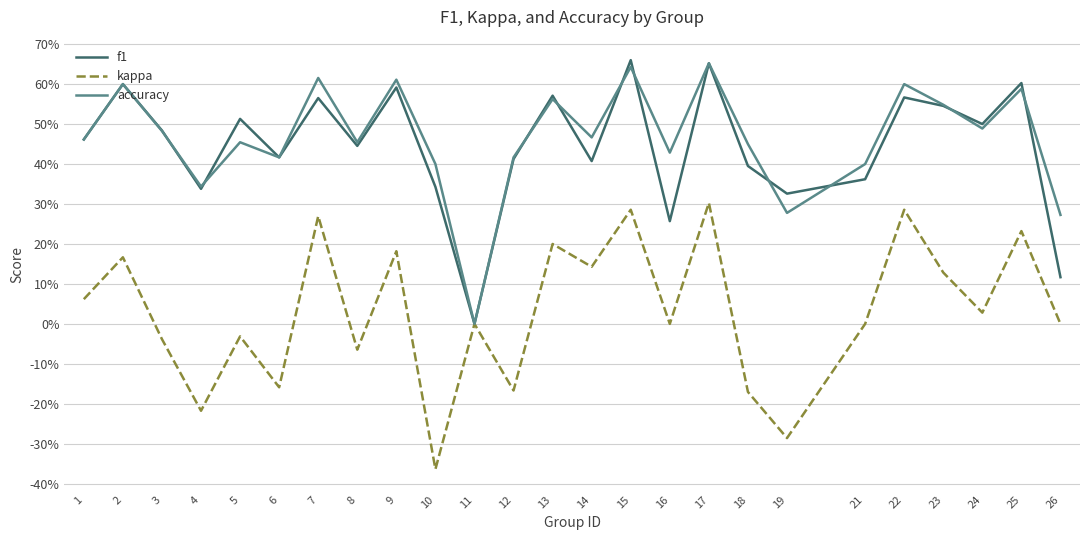

Does the chart have visible grid lines?

Yes